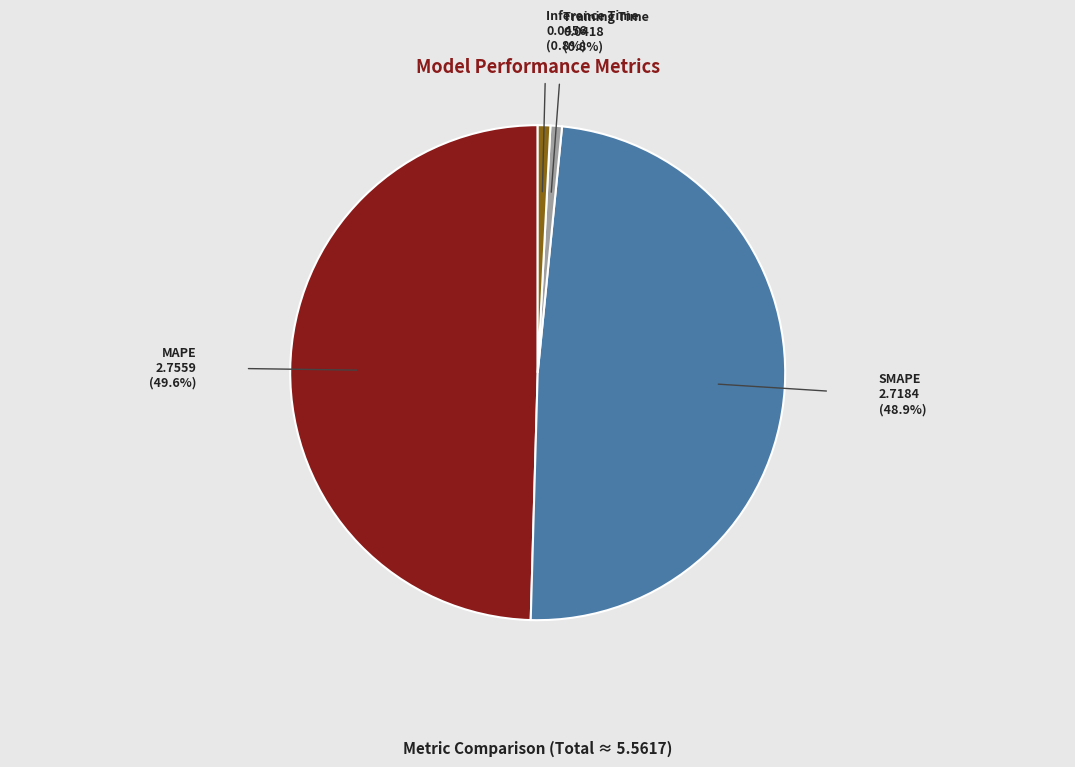

Is there any slice that represents more than half of the pie?

No